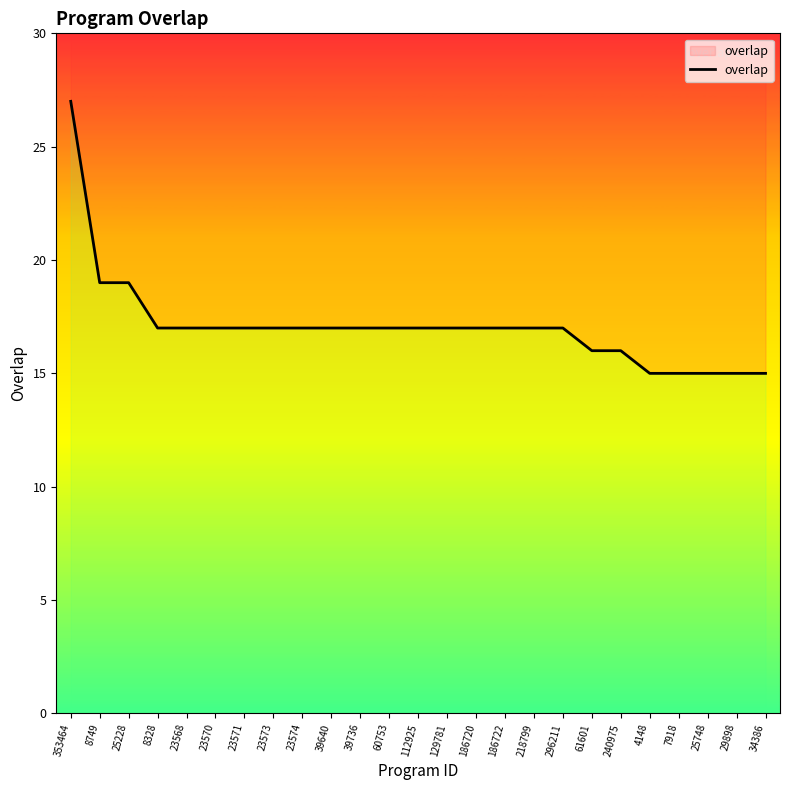

What is the greatest value displayed?

27